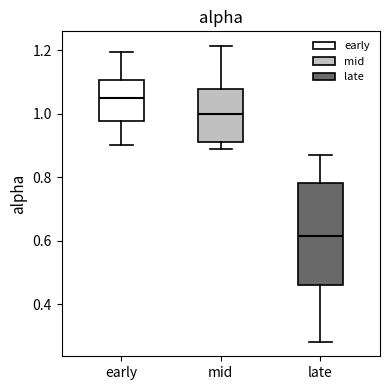

Reading left to right, read every box against the y-axis: the position of its median line, the range the box covers, and the ends of its whiskers. The values are not printed on the chart, so give them approximately, as read against the axis.

early: median 1.04, box 0.98 to 1.10, whiskers 0.90 to 1.20
mid: median 1.00, box 0.92 to 1.08, whiskers 0.88 to 1.22
late: median 0.62, box 0.46 to 0.78, whiskers 0.28 to 0.86